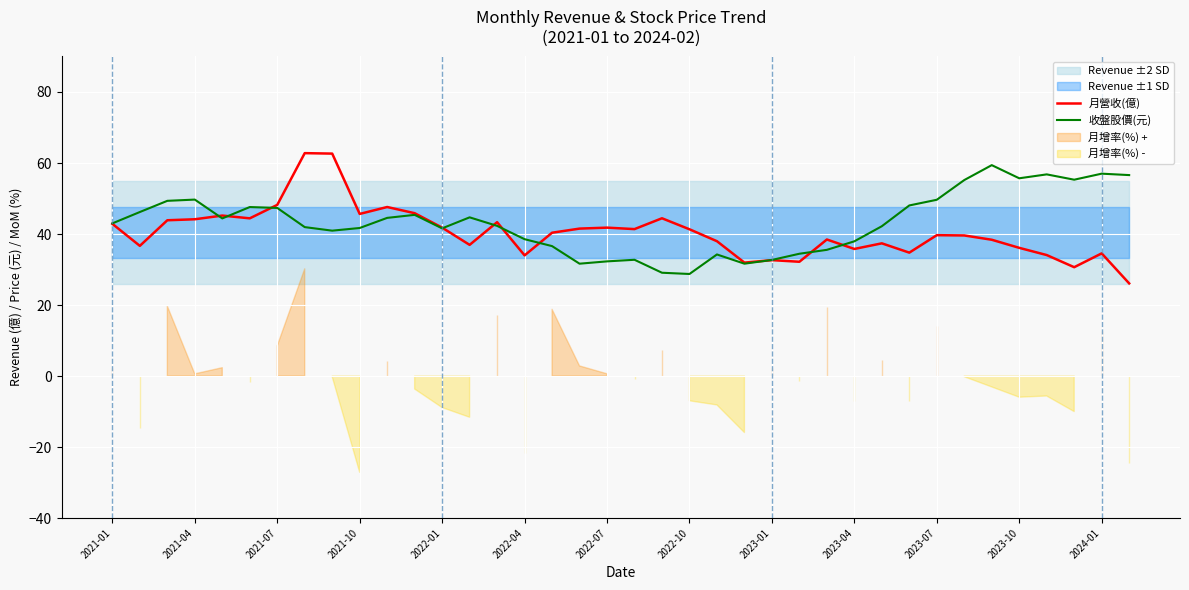

True or false: 月營收(億) has a value of 63.3 at 2023-10.

False